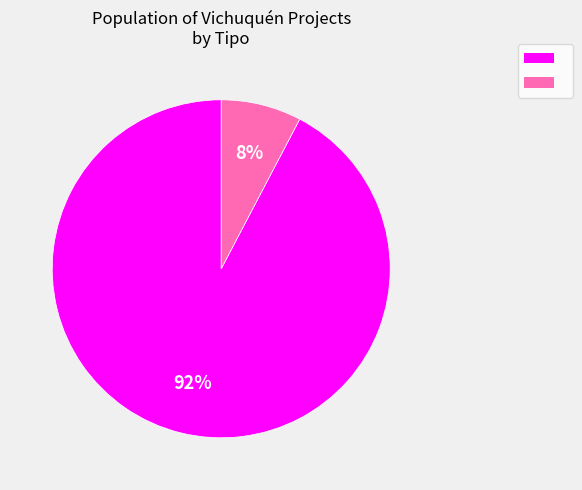

Is there a majority slice in this chart?

Yes